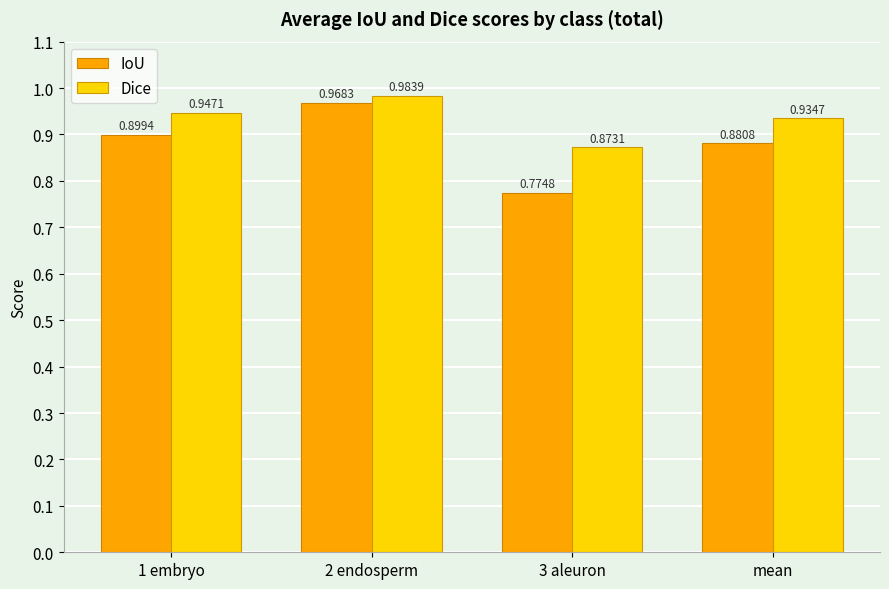

What is the spread (max minus min) of values at mean?

0.1